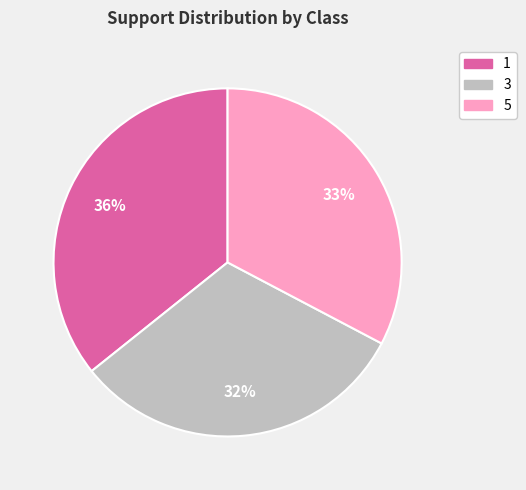

The 5 slice represents 42% of the pie. True or false?

False